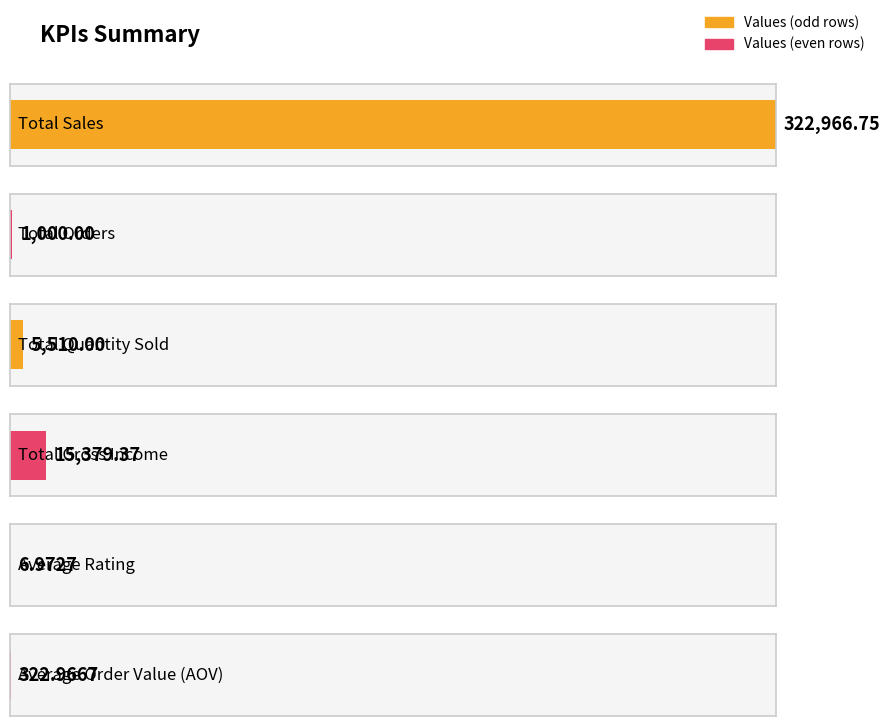

List the labels in order of value, largest first.

Total Sales, Total Gross Income, Total Quantity Sold, Total Orders, Average Order Value (AOV), Average Rating